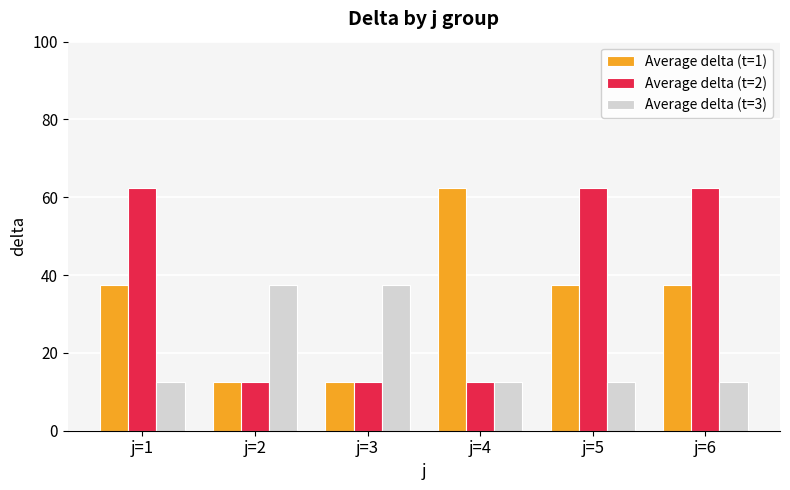

What is the spread (max minus min) of values at j=6?

50.0